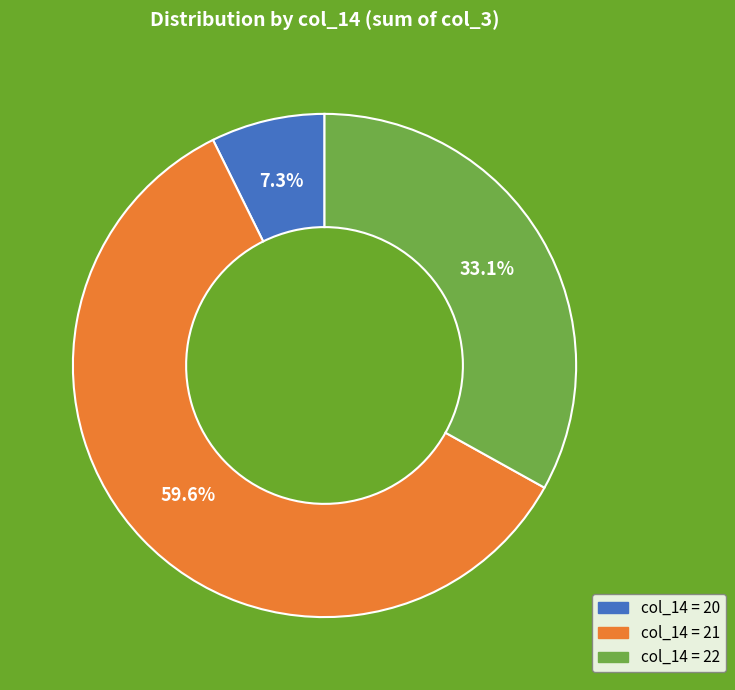

How many segments does this pie chart have?

3